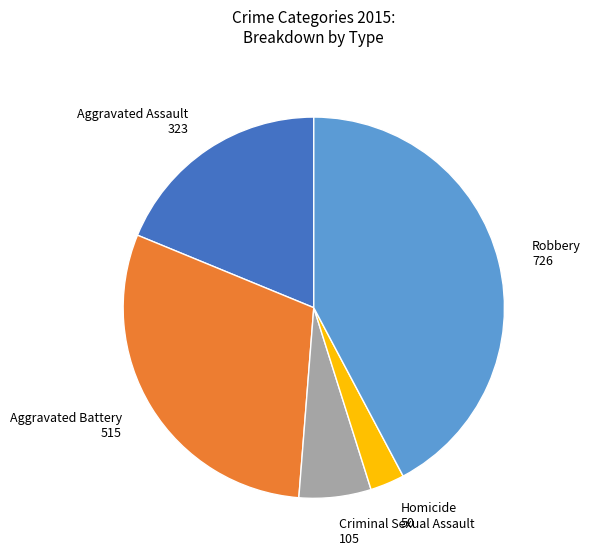

Which category has the smallest portion of the pie?

Homicide